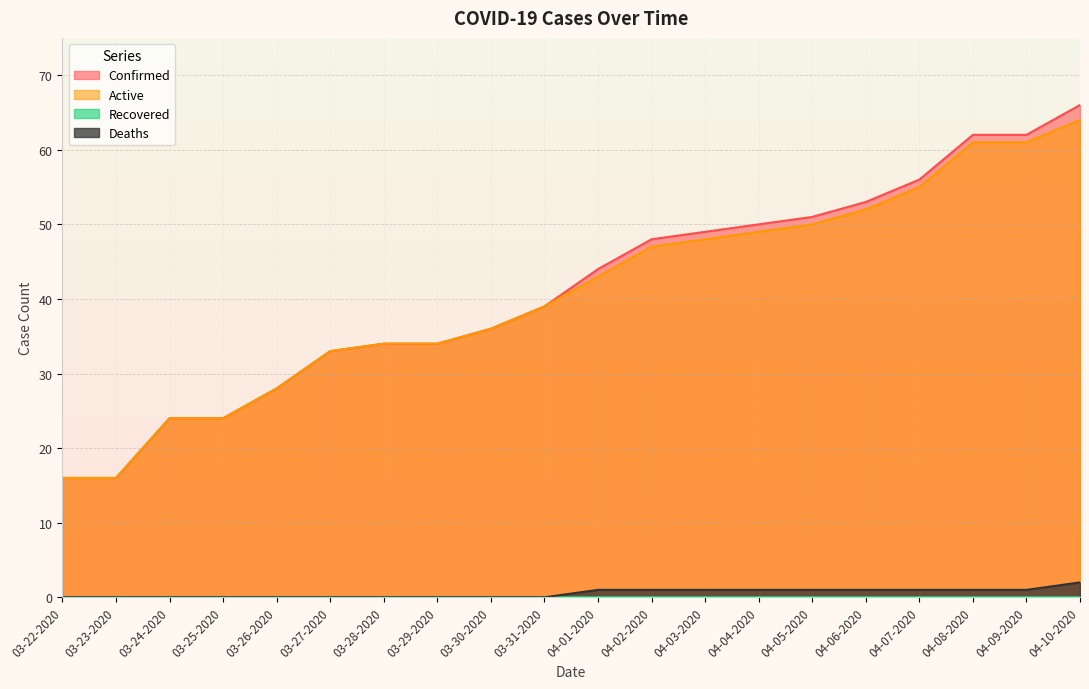

Between 03-22-2020 and 03-30-2020, which series saw the biggest shift?

Confirmed